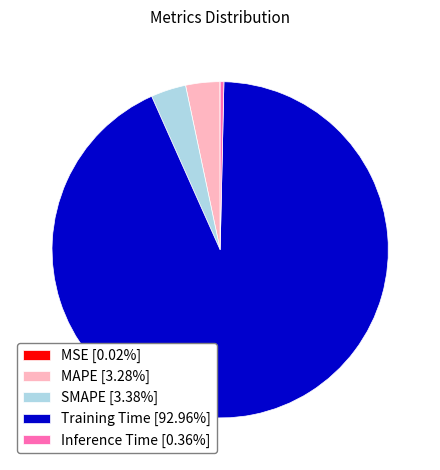

Combined, do Training Time and SMAPE account for over 50%?

Yes